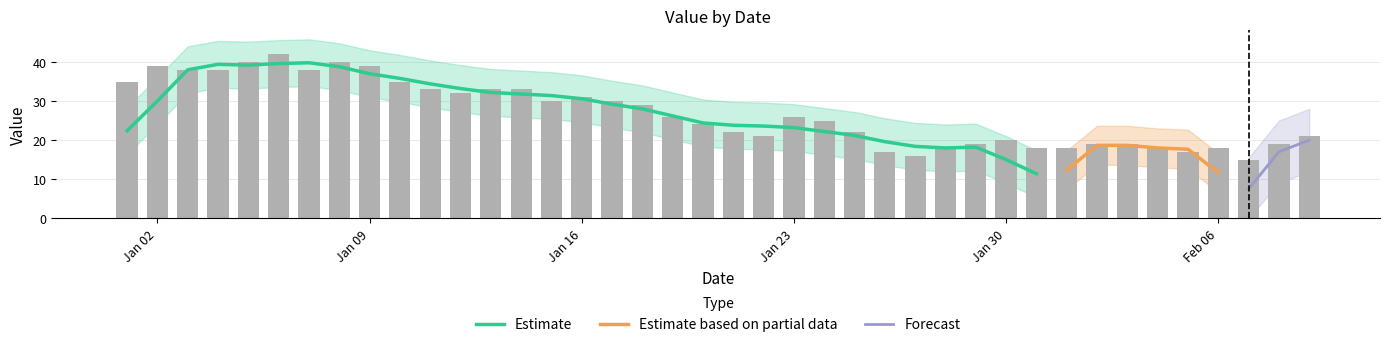

Where does the data first go above 26?

Jan 02